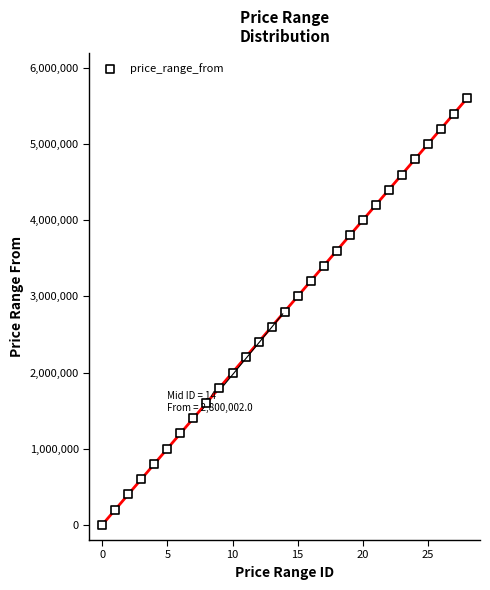

What is the range of Y values (max minus min)?

5600000